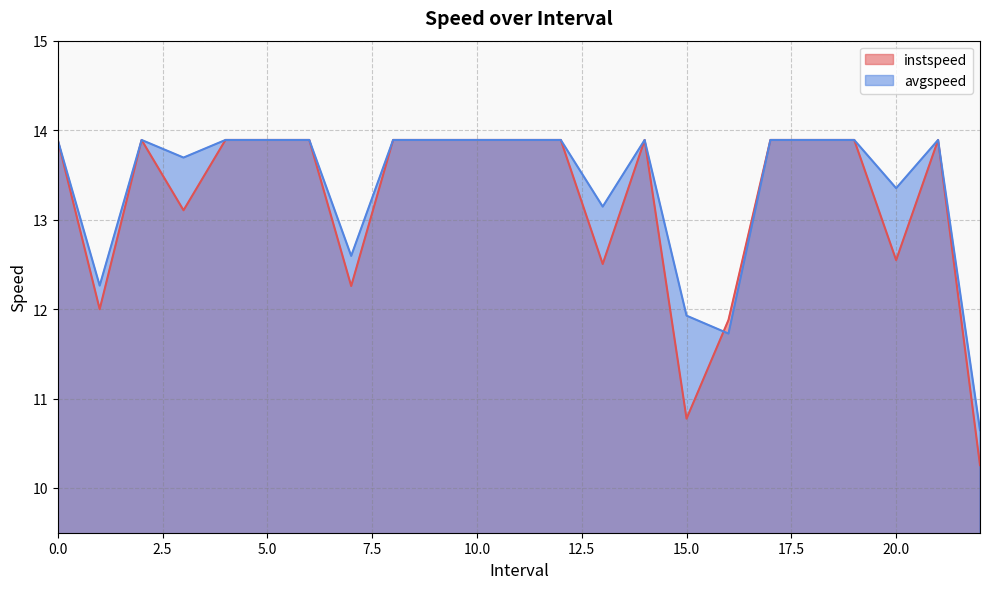

What is the label of the 18th point from the left?

17